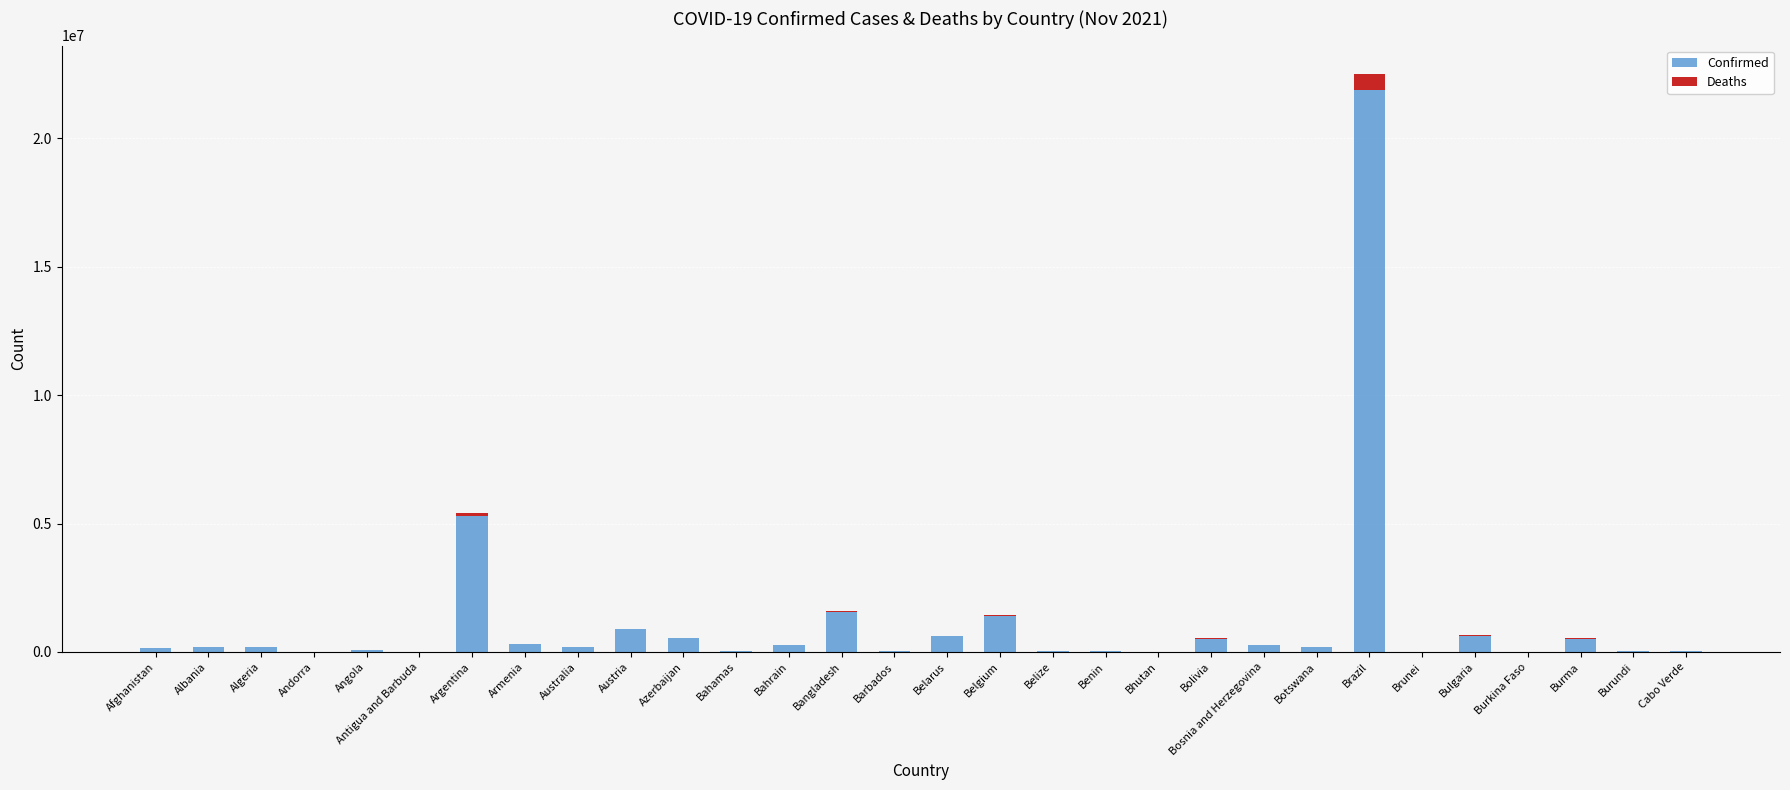

What is the sum of all Confirmed values?

35906670